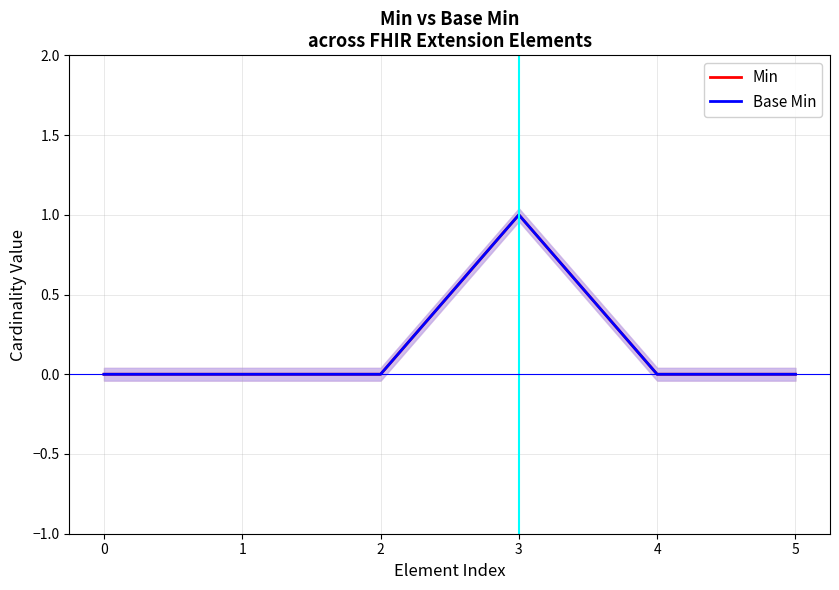

What are all the series names shown in the legend?

Min, Base Min